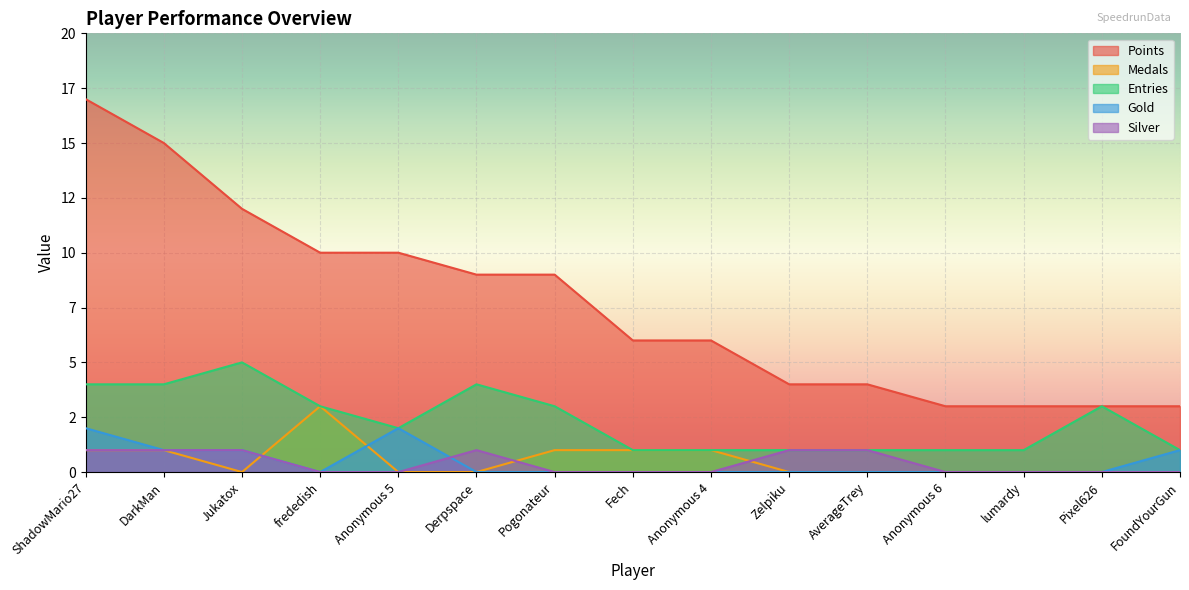

At how many categories does at least one series exceed 0?

15